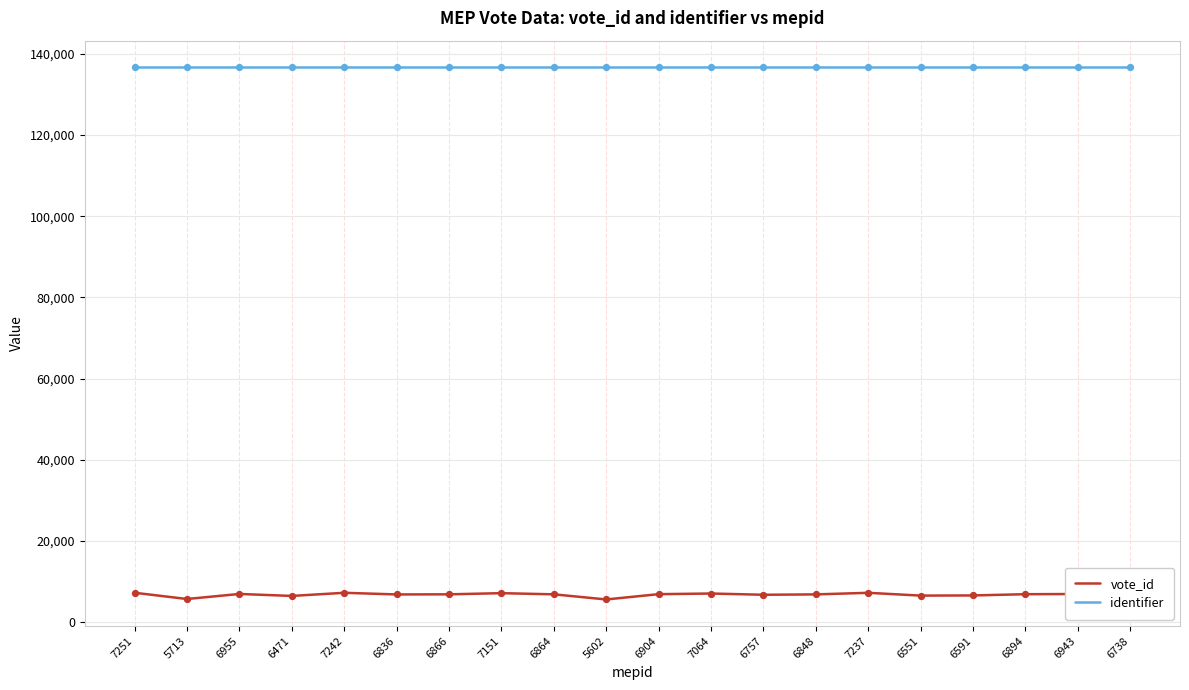

Which series has the largest total across all categories?

identifier